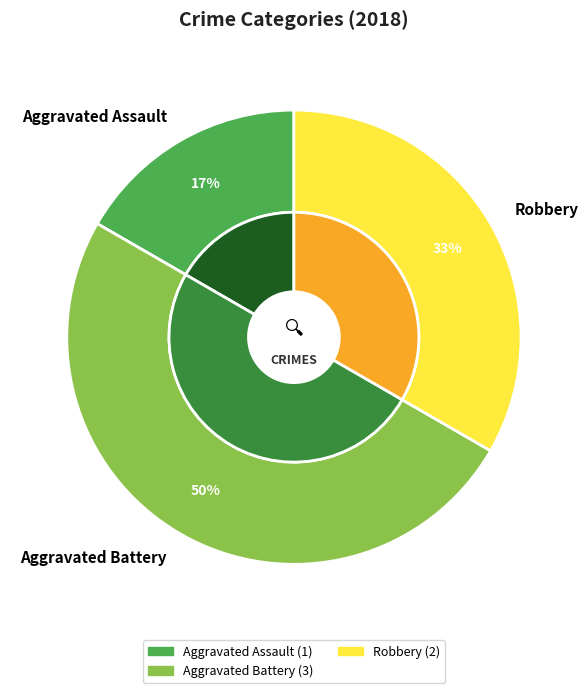

What is the largest slice in the pie chart?

Aggravated Battery